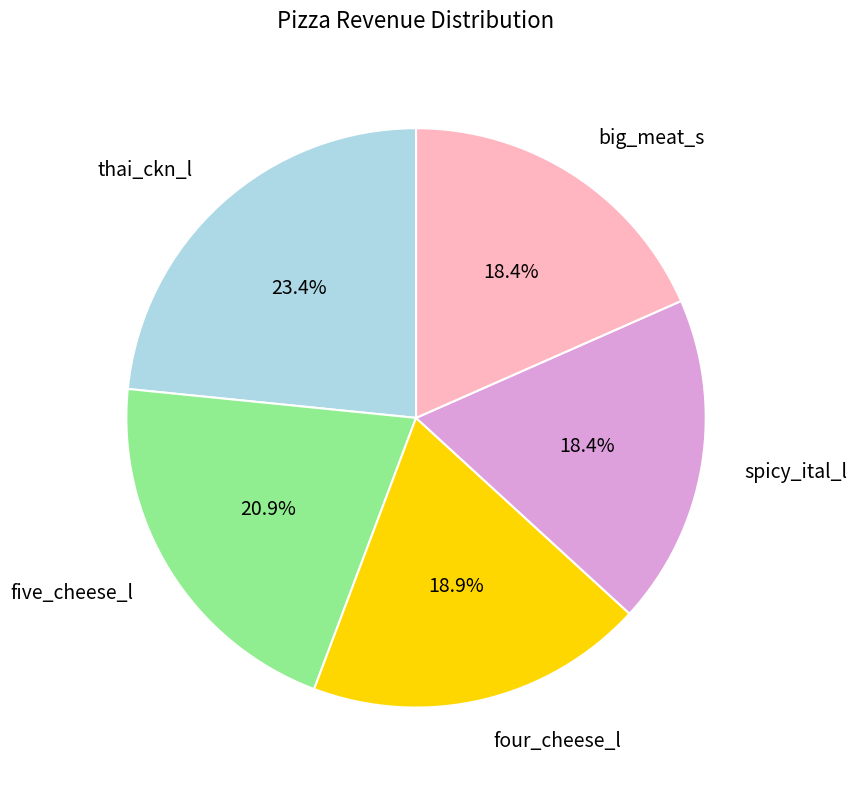

To the nearest percent, what percentage of the pie is four_cheese_l?

19%